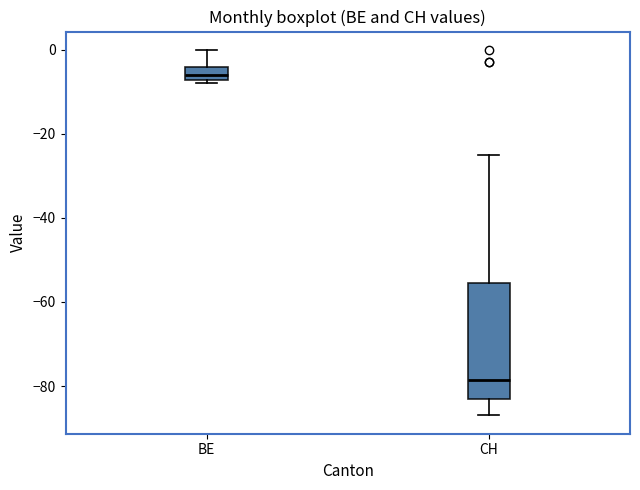

Where does the median line of the box for BE sit on the y-axis? The values are not printed on the chart, so give them approximately, as read against the axis.

-6